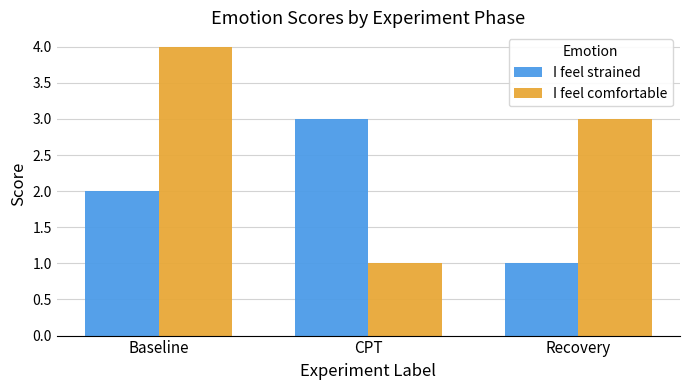

What are all the series names shown in the legend?

I feel strained, I feel comfortable